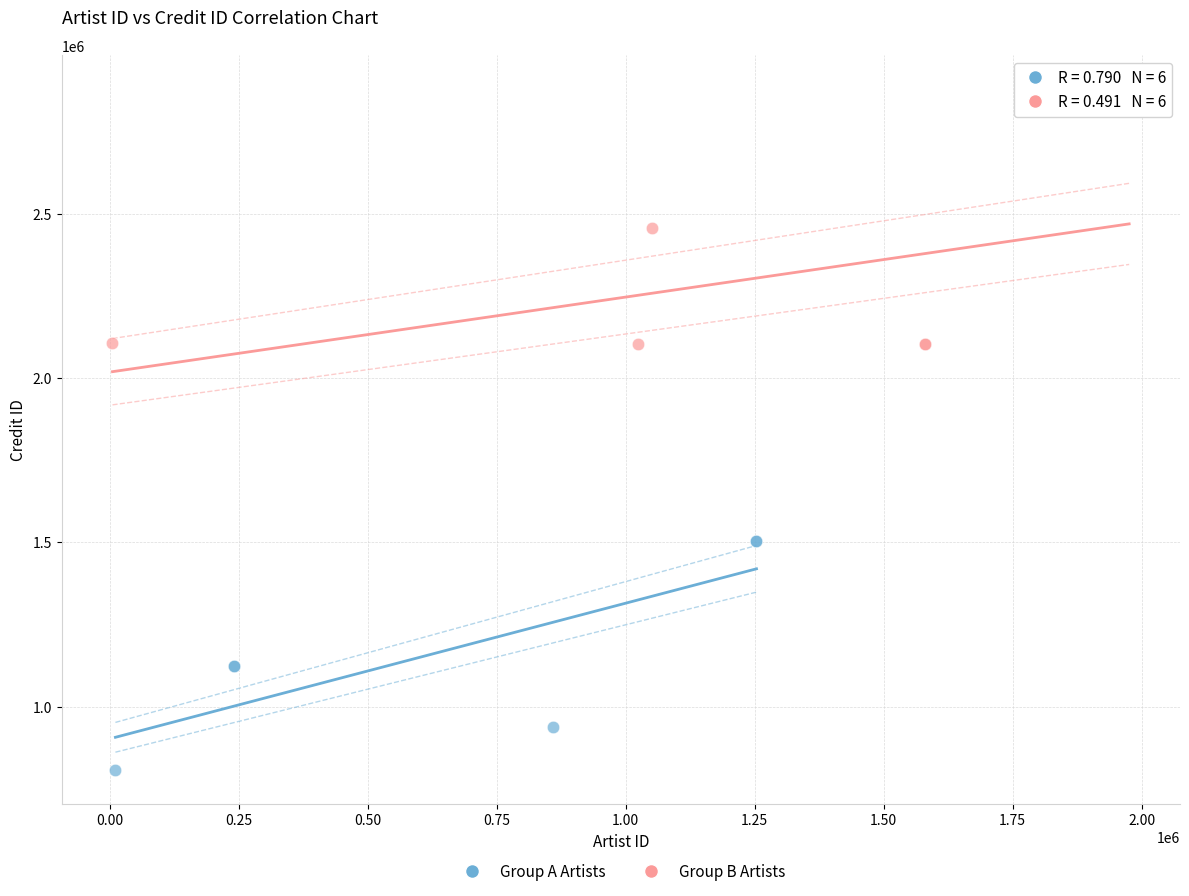

Which series contains the highest Y value?

Group B Artists